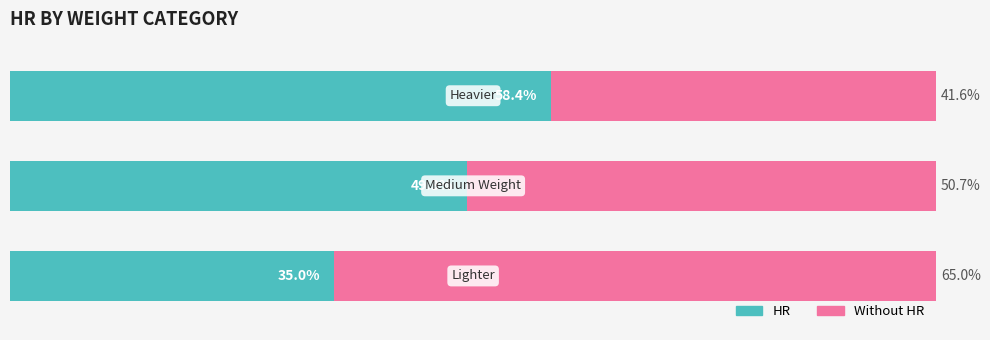

List the series in order of their overall mean, highest first.

Without HR, HR